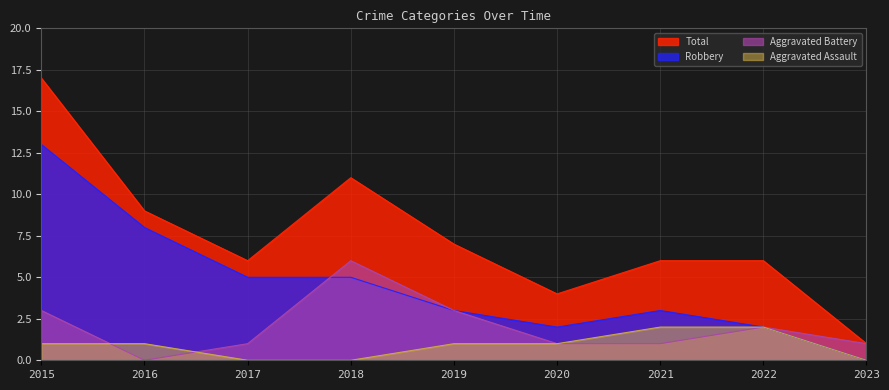

What is the total value across all series at 2016?

18